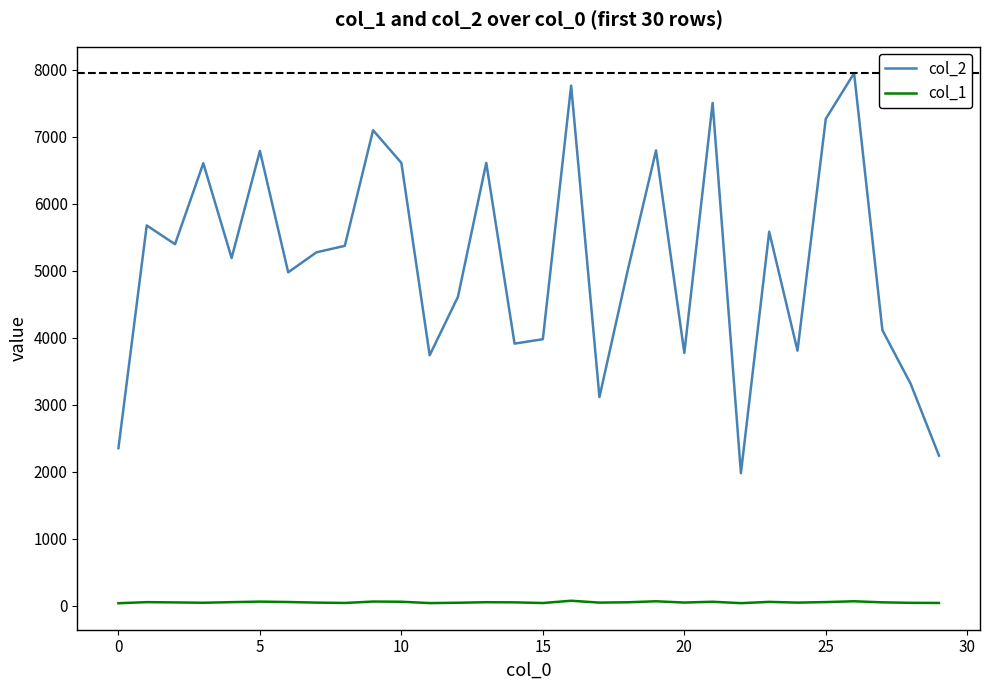

List the series in order of their peak value, lowest first.

col_1, col_2